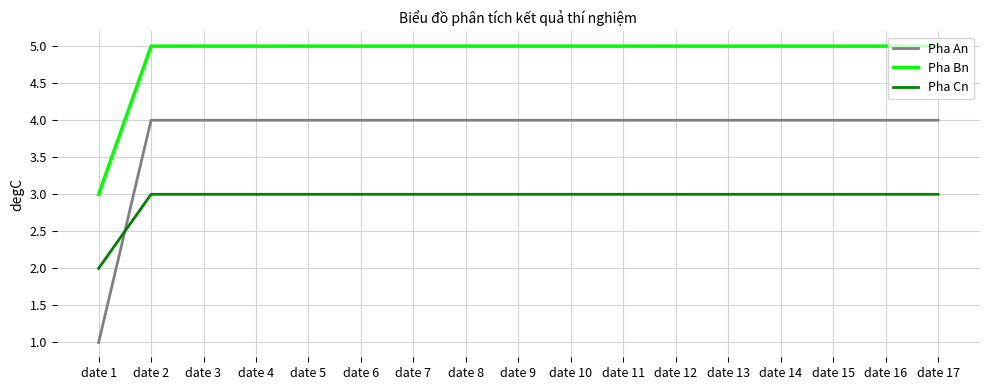

True or false: Pha An has a value of 2 at date 3.

False